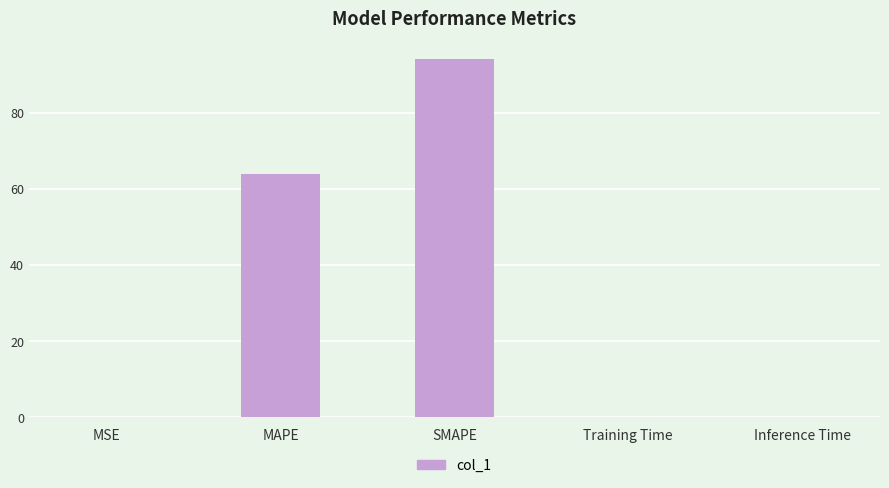

Between Training Time and MAPE, which is larger?

MAPE